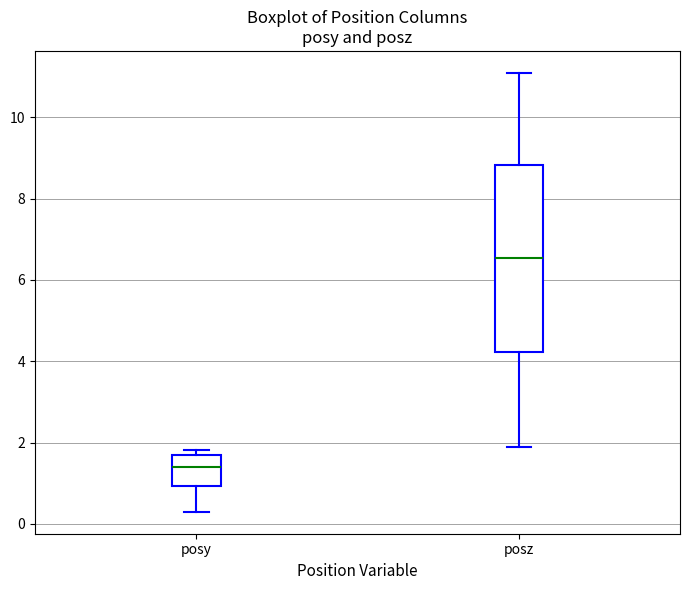

Reading left to right, transcribe this box plot: for each box, give where its median line is, the range the box spans, and where its two whiskers end, as read against the y-axis. The values are not printed on the chart, so give them approximately, as read against the axis.

posy: median 1.4, box 1.0 to 1.6, whiskers 0.2 to 1.8
posz: median 6.6, box 4.2 to 8.8, whiskers 1.8 to 11.0